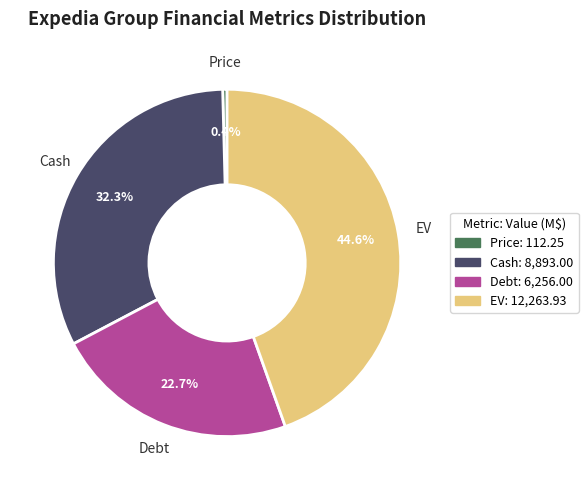

Is there a majority slice in this chart?

No